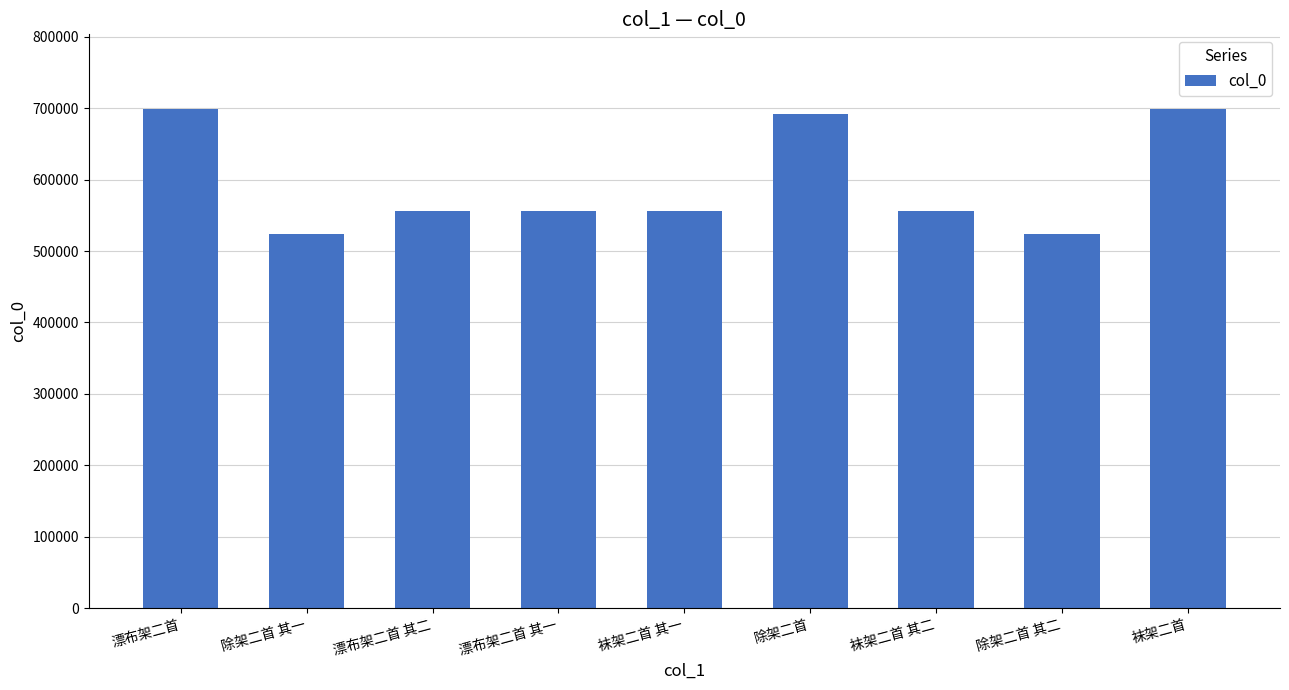

What is the maximum value shown in the chart?

698587